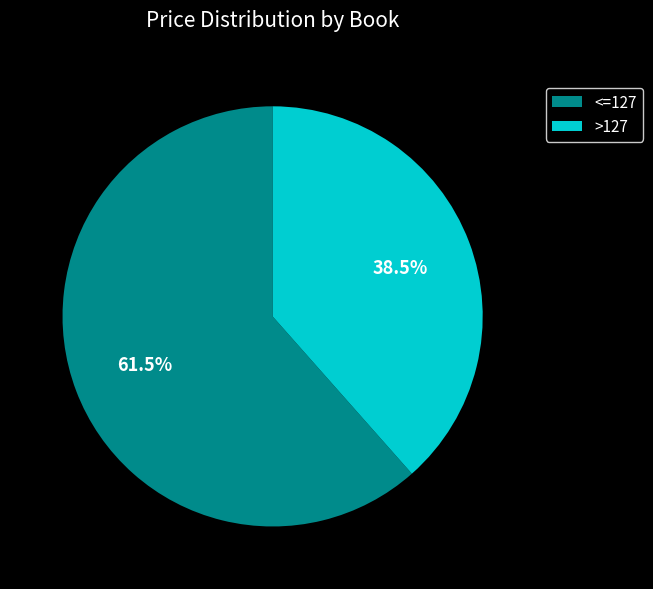

What is the ratio of the value at >127 to the value at <=127?

0.6